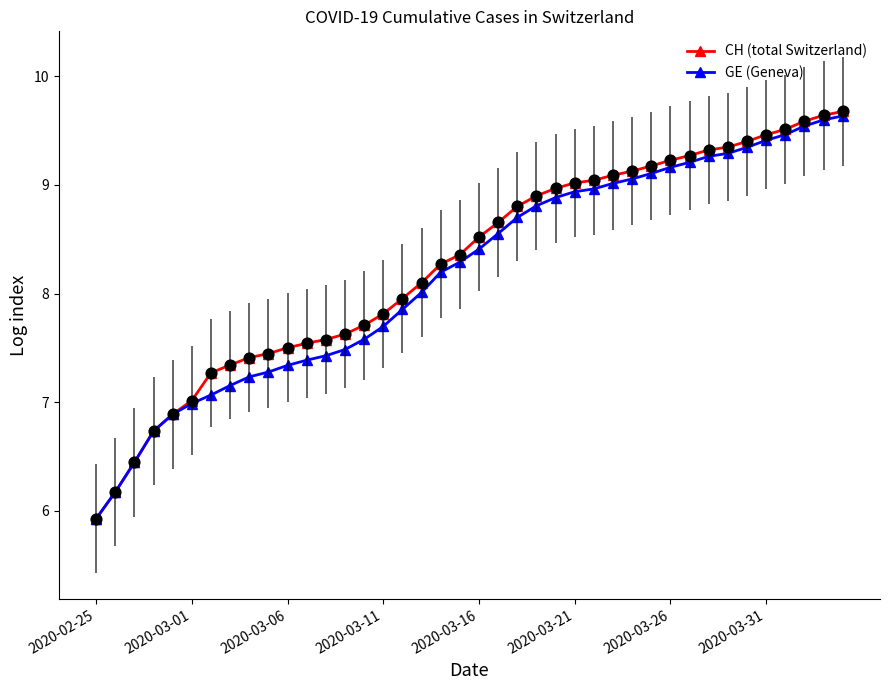

Which series has the largest total across all categories?

CH (total Switzerland)